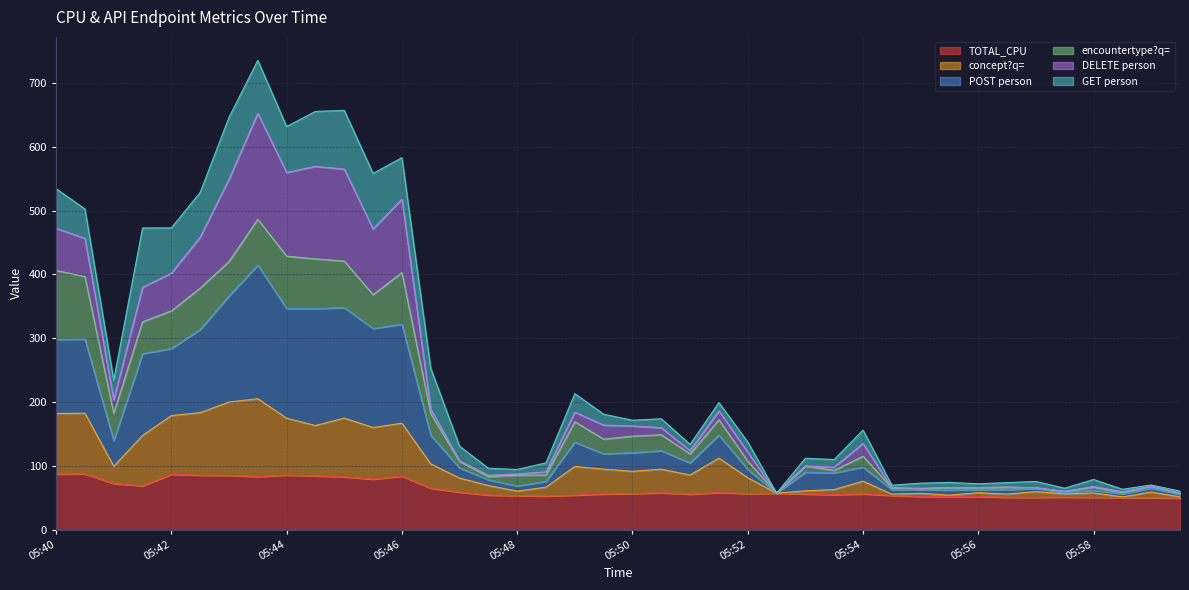

What is the lowest value of the TOTAL_CPU series?

49.6